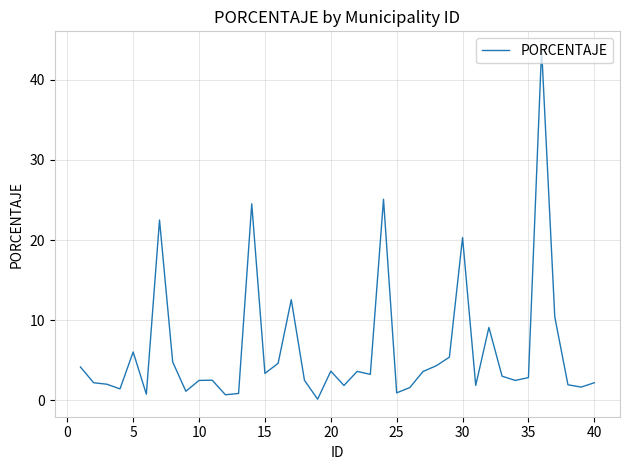

What is the minimum value shown in the chart?

0.1